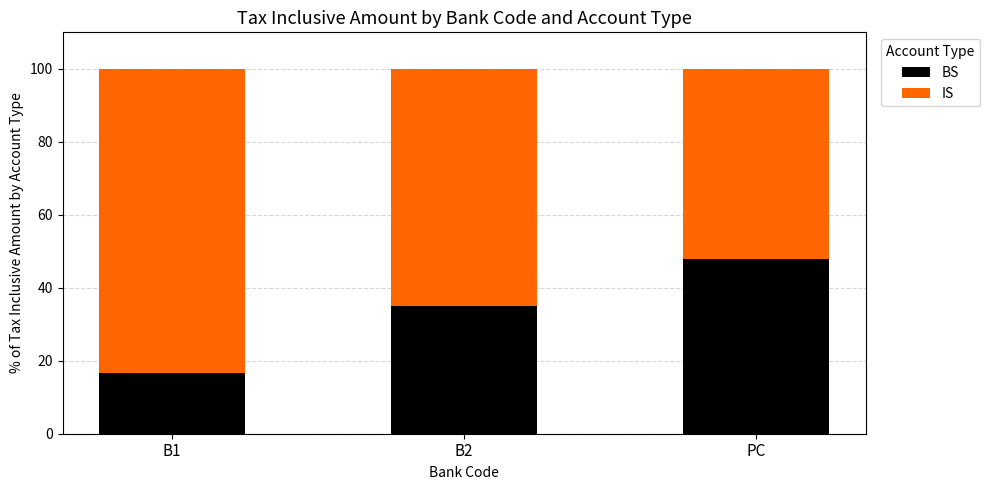

Where does the BS series first go above 35?

B2